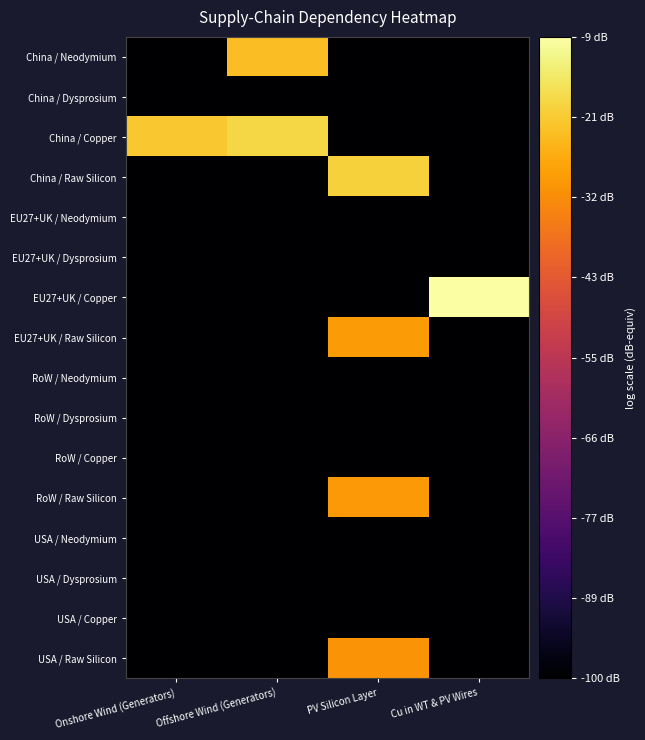

What is the minimum value shown in the chart?

-100.0